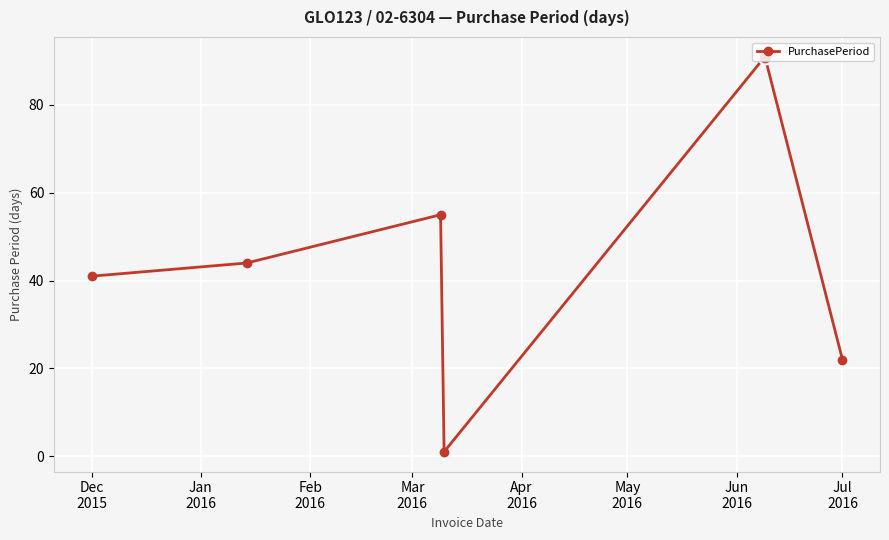

Count the number of data series in this chart.

1